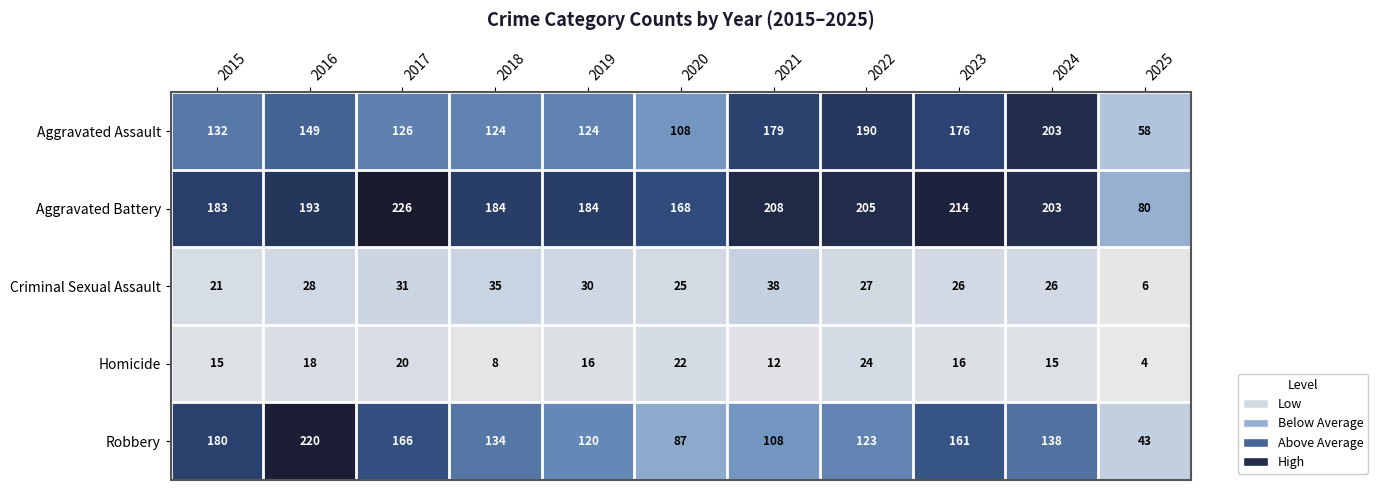

What is the sum of all Aggravated Battery values?

2048